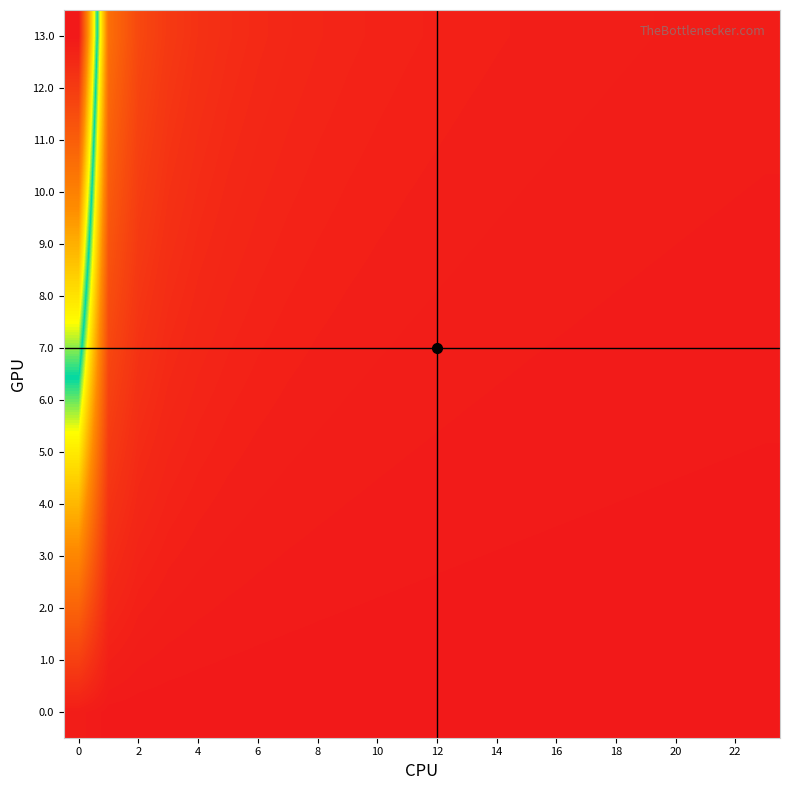

Reading left to right, list all the values displayed in this chart.

0.0: 1.0	0.2	0.1	0.1	0.1	0.0	0.0	0.0	0.0	0.0	0.0	0.0	0.0	0.0	0.0	0.0	0.0	0.0	0.0	0.0	0.0	0.0	0.0	0.0
1.0: 8.7	1.6	0.9	0.6	0.5	0.4	0.3	0.3	0.2	0.2	0.2	0.2	0.2	0.2	0.1	0.1	0.1	0.1	0.1	0.1	0.1	0.1	0.1	0.1
2.0: 16.4	3.1	1.7	1.2	0.9	0.7	0.6	0.5	0.5	0.4	0.4	0.3	0.3	0.3	0.3	0.2	0.2	0.2	0.2	0.2	0.2	0.2	0.2	0.2
3.0: 24.1	4.5	2.5	1.7	1.3	1.1	0.9	0.8	0.7	0.6	0.5	0.5	0.5	0.4	0.4	0.4	0.3	0.3	0.3	0.3	0.3	0.3	0.2	0.2
4.0: 31.8	5.9	3.3	2.3	1.7	1.4	1.2	1.0	0.9	0.8	0.7	0.7	0.6	0.6	0.5	0.5	0.5	0.4	0.4	0.4	0.4	0.3	0.3	0.3
5.0: 39.5	7.4	4.1	2.8	2.1	1.7	1.5	1.3	1.1	1.0	0.9	0.8	0.7	0.7	0.6	0.6	0.6	0.5	0.5	0.5	0.4	0.4	0.4	0.4
6.0: 47.2	8.8	4.9	3.4	2.6	2.1	1.7	1.5	1.3	1.2	1.1	1.0	0.9	0.8	0.8	0.7	0.7	0.6	0.6	0.6	0.5	0.5	0.5	0.5
7.0: 54.8	10.3	5.7	3.9	3.0	2.4	2.0	1.7	1.5	1.4	1.2	1.1	1.0	1.0	0.9	0.8	0.8	0.7	0.7	0.7	0.6	0.6	0.6	0.5
8.0: 62.5	11.7	6.5	4.5	3.4	2.8	2.3	2.0	1.7	1.6	1.4	1.3	1.2	1.1	1.0	0.9	0.9	0.8	0.8	0.7	0.7	0.7	0.6	0.6
9.0: 70.2	13.1	7.2	5.0	3.8	3.1	2.6	2.2	2.0	1.8	1.6	1.4	1.3	1.2	1.1	1.1	1.0	0.9	0.9	0.8	0.8	0.8	0.7	0.7
10.0: 77.9	14.6	8.0	5.5	4.2	3.4	2.9	2.5	2.2	1.9	1.8	1.6	1.5	1.4	1.3	1.2	1.1	1.0	1.0	0.9	0.9	0.8	0.8	0.8
11.0: 85.6	16.0	8.8	6.1	4.7	3.8	3.2	2.7	2.4	2.1	1.9	1.8	1.6	1.5	1.4	1.3	1.2	1.1	1.1	1.0	1.0	0.9	0.9	0.8
12.0: 93.3	17.4	9.6	6.6	5.1	4.1	3.4	3.0	2.6	2.3	2.1	1.9	1.8	1.6	1.5	1.4	1.3	1.2	1.2	1.1	1.1	1.0	1.0	0.9
13.0: 101.0	18.9	10.4	7.2	5.5	4.4	3.7	3.2	2.8	2.5	2.3	2.1	1.9	1.8	1.6	1.5	1.4	1.3	1.3	1.2	1.1	1.1	1.0	1.0